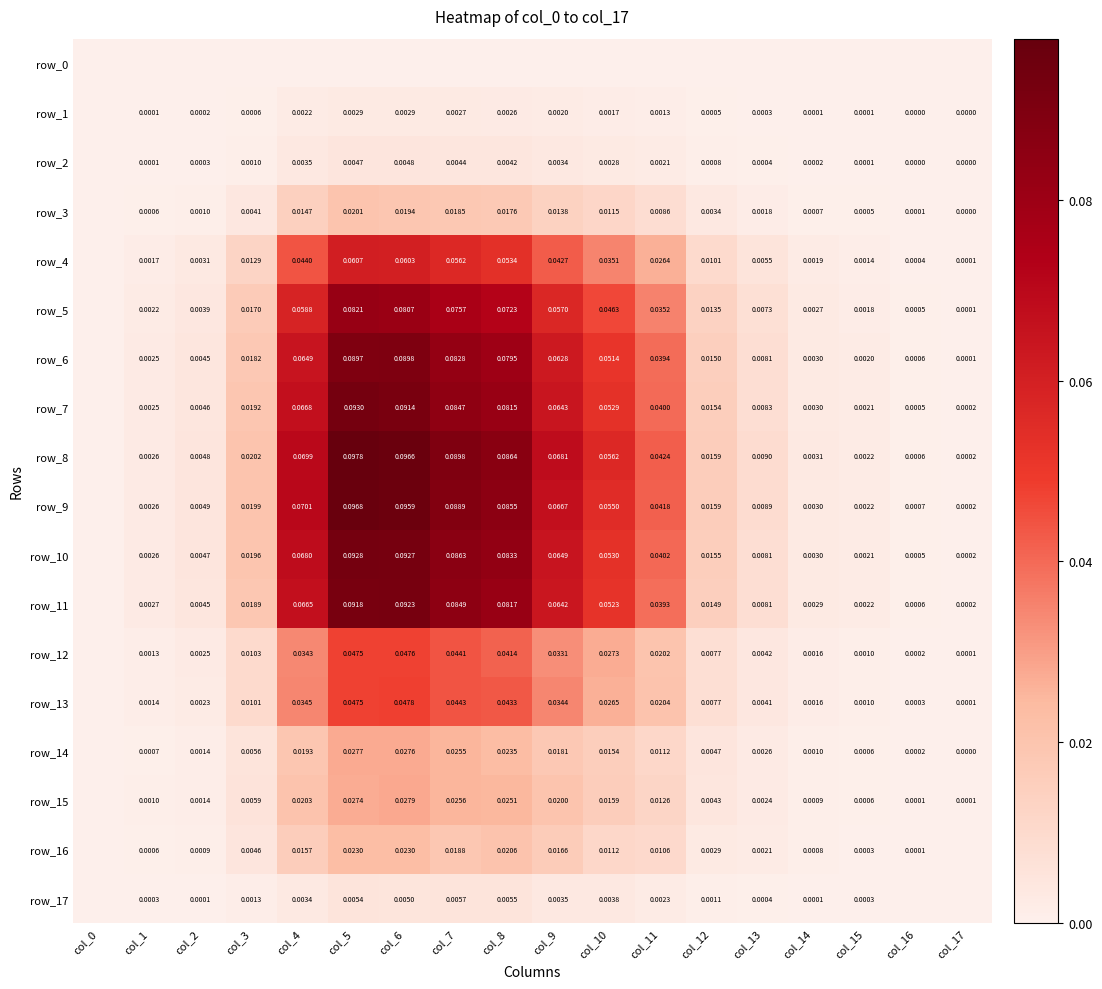

Reading left to right, what are all the values shown in this chart?

row_0: col_0=0.0	col_1=0.0	col_2=0.0	col_3=0.0	col_4=0.0	col_5=0.0	col_6=0.0	col_7=0.0	col_8=0.0	col_9=0.0	col_10=0.0	col_11=0.0	col_12=0.0	col_13=0.0	col_14=0.0	col_15=0.0	col_16=0.0	col_17=0.0
row_1: col_0=0.0	col_1=0.0	col_2=0.0	col_3=0.0	col_4=0.0	col_5=0.0	col_6=0.0	col_7=0.0	col_8=0.0	col_9=0.0	col_10=0.0	col_11=0.0	col_12=0.0	col_13=0.0	col_14=0.0	col_15=0.0	col_16=0.0	col_17=0.0
row_2: col_0=0.0	col_1=0.0	col_2=0.0	col_3=0.0	col_4=0.0	col_5=0.0	col_6=0.0	col_7=0.0	col_8=0.0	col_9=0.0	col_10=0.0	col_11=0.0	col_12=0.0	col_13=0.0	col_14=0.0	col_15=0.0	col_16=0.0	col_17=0.0
row_3: col_0=0.0	col_1=0.0	col_2=0.0	col_3=0.0	col_4=0.0	col_5=0.0	col_6=0.0	col_7=0.0	col_8=0.0	col_9=0.0	col_10=0.0	col_11=0.0	col_12=0.0	col_13=0.0	col_14=0.0	col_15=0.0	col_16=0.0	col_17=0.0
row_4: col_0=0.0	col_1=0.0	col_2=0.0	col_3=0.0	col_4=0.0	col_5=0.1	col_6=0.1	col_7=0.1	col_8=0.1	col_9=0.0	col_10=0.0	col_11=0.0	col_12=0.0	col_13=0.0	col_14=0.0	col_15=0.0	col_16=0.0	col_17=0.0
row_5: col_0=0.0	col_1=0.0	col_2=0.0	col_3=0.0	col_4=0.1	col_5=0.1	col_6=0.1	col_7=0.1	col_8=0.1	col_9=0.1	col_10=0.0	col_11=0.0	col_12=0.0	col_13=0.0	col_14=0.0	col_15=0.0	col_16=0.0	col_17=0.0
row_6: col_0=0.0	col_1=0.0	col_2=0.0	col_3=0.0	col_4=0.1	col_5=0.1	col_6=0.1	col_7=0.1	col_8=0.1	col_9=0.1	col_10=0.1	col_11=0.0	col_12=0.0	col_13=0.0	col_14=0.0	col_15=0.0	col_16=0.0	col_17=0.0
row_7: col_0=0.0	col_1=0.0	col_2=0.0	col_3=0.0	col_4=0.1	col_5=0.1	col_6=0.1	col_7=0.1	col_8=0.1	col_9=0.1	col_10=0.1	col_11=0.0	col_12=0.0	col_13=0.0	col_14=0.0	col_15=0.0	col_16=0.0	col_17=0.0
row_8: col_0=0.0	col_1=0.0	col_2=0.0	col_3=0.0	col_4=0.1	col_5=0.1	col_6=0.1	col_7=0.1	col_8=0.1	col_9=0.1	col_10=0.1	col_11=0.0	col_12=0.0	col_13=0.0	col_14=0.0	col_15=0.0	col_16=0.0	col_17=0.0
row_9: col_0=0.0	col_1=0.0	col_2=0.0	col_3=0.0	col_4=0.1	col_5=0.1	col_6=0.1	col_7=0.1	col_8=0.1	col_9=0.1	col_10=0.1	col_11=0.0	col_12=0.0	col_13=0.0	col_14=0.0	col_15=0.0	col_16=0.0	col_17=0.0
row_10: col_0=0.0	col_1=0.0	col_2=0.0	col_3=0.0	col_4=0.1	col_5=0.1	col_6=0.1	col_7=0.1	col_8=0.1	col_9=0.1	col_10=0.1	col_11=0.0	col_12=0.0	col_13=0.0	col_14=0.0	col_15=0.0	col_16=0.0	col_17=0.0
row_11: col_0=0.0	col_1=0.0	col_2=0.0	col_3=0.0	col_4=0.1	col_5=0.1	col_6=0.1	col_7=0.1	col_8=0.1	col_9=0.1	col_10=0.1	col_11=0.0	col_12=0.0	col_13=0.0	col_14=0.0	col_15=0.0	col_16=0.0	col_17=0.0
row_12: col_0=0.0	col_1=0.0	col_2=0.0	col_3=0.0	col_4=0.0	col_5=0.0	col_6=0.0	col_7=0.0	col_8=0.0	col_9=0.0	col_10=0.0	col_11=0.0	col_12=0.0	col_13=0.0	col_14=0.0	col_15=0.0	col_16=0.0	col_17=0.0
row_13: col_0=0.0	col_1=0.0	col_2=0.0	col_3=0.0	col_4=0.0	col_5=0.0	col_6=0.0	col_7=0.0	col_8=0.0	col_9=0.0	col_10=0.0	col_11=0.0	col_12=0.0	col_13=0.0	col_14=0.0	col_15=0.0	col_16=0.0	col_17=0.0
row_14: col_0=0.0	col_1=0.0	col_2=0.0	col_3=0.0	col_4=0.0	col_5=0.0	col_6=0.0	col_7=0.0	col_8=0.0	col_9=0.0	col_10=0.0	col_11=0.0	col_12=0.0	col_13=0.0	col_14=0.0	col_15=0.0	col_16=0.0	col_17=0.0
row_15: col_0=0.0	col_1=0.0	col_2=0.0	col_3=0.0	col_4=0.0	col_5=0.0	col_6=0.0	col_7=0.0	col_8=0.0	col_9=0.0	col_10=0.0	col_11=0.0	col_12=0.0	col_13=0.0	col_14=0.0	col_15=0.0	col_16=0.0	col_17=0.0
row_16: col_0=0.0	col_1=0.0	col_2=0.0	col_3=0.0	col_4=0.0	col_5=0.0	col_6=0.0	col_7=0.0	col_8=0.0	col_9=0.0	col_10=0.0	col_11=0.0	col_12=0.0	col_13=0.0	col_14=0.0	col_15=0.0	col_16=0.0	col_17=0.0
row_17: col_0=0.0	col_1=0.0	col_2=0.0	col_3=0.0	col_4=0.0	col_5=0.0	col_6=0.0	col_7=0.0	col_8=0.0	col_9=0.0	col_10=0.0	col_11=0.0	col_12=0.0	col_13=0.0	col_14=0.0	col_15=0.0	col_16=0.0	col_17=0.0